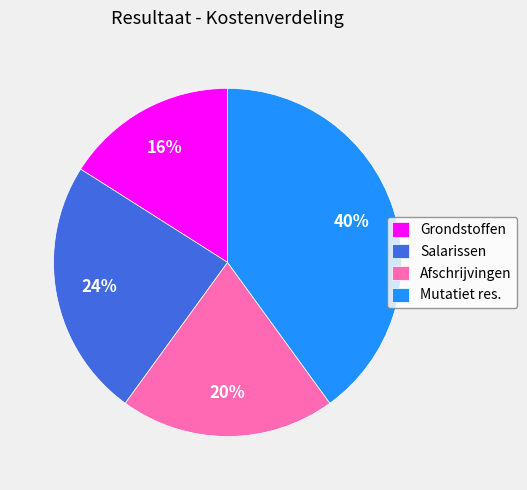

Rank the categories by value from lowest to highest.

Grondstoffen, Afschrijvingen, Salarissen, Mutatiet res.